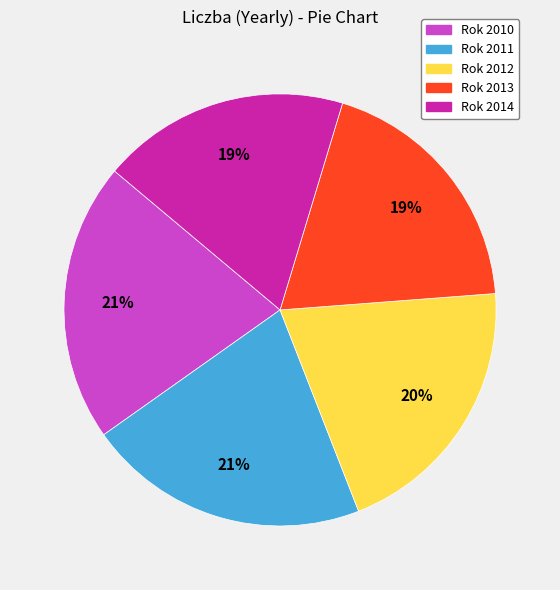

Is there any slice that represents more than half of the pie?

No